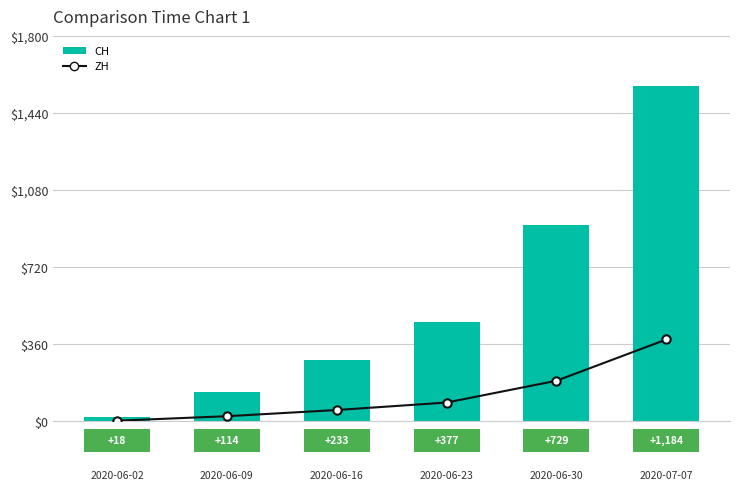

What are all the series names shown in the legend?

ZH, CH